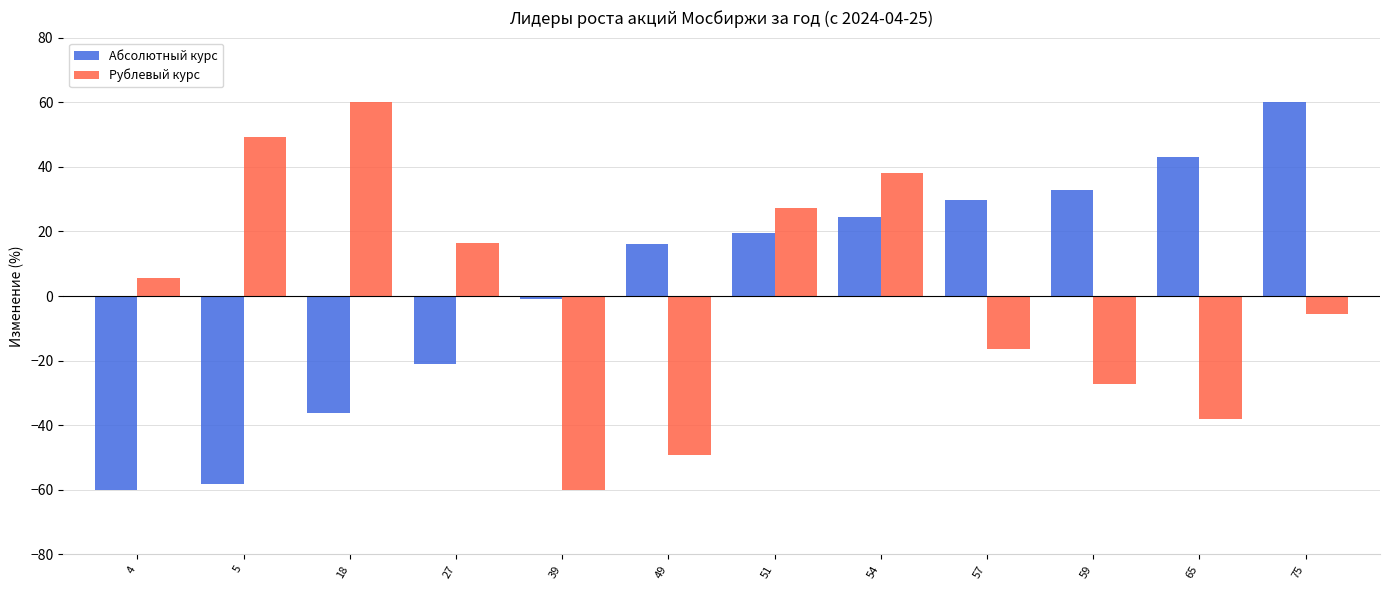

What is the difference between the maximum and minimum values in the Абсолютный курс series?

120.0